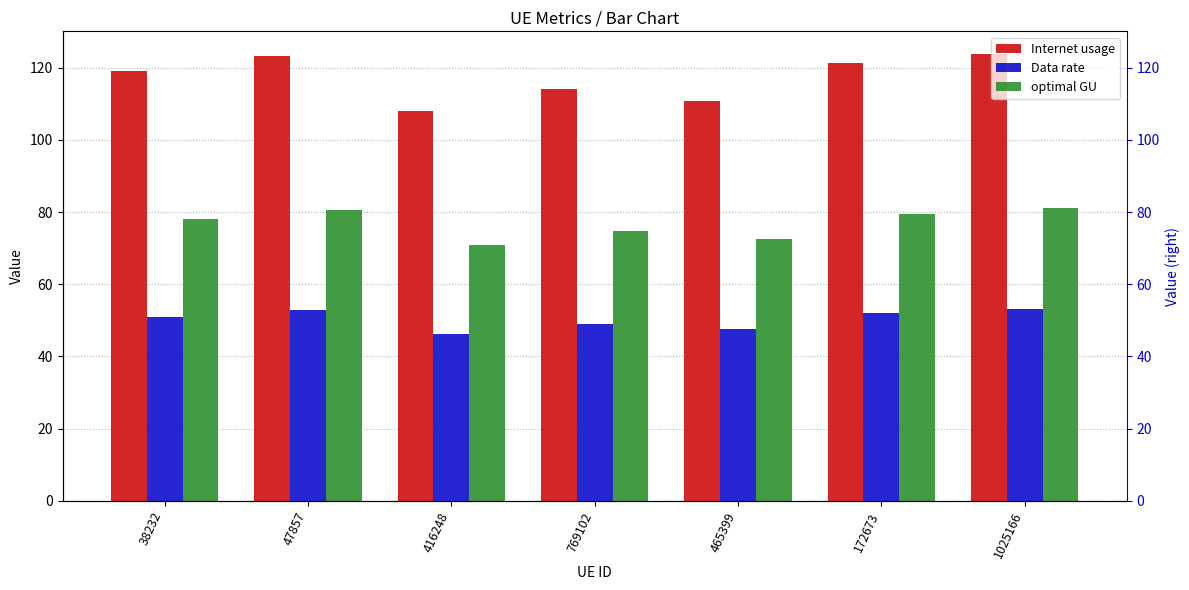

What value does the Internet usage series have at 416248?

108.1